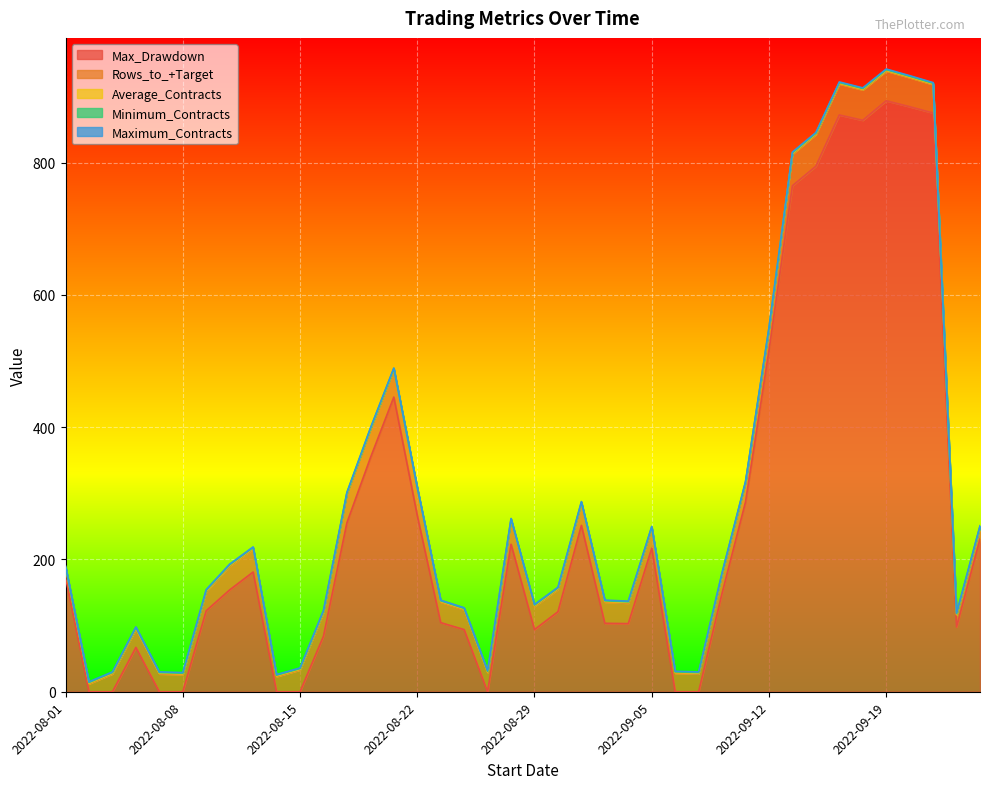

Does the chart display data point markers on the line(s)?

No